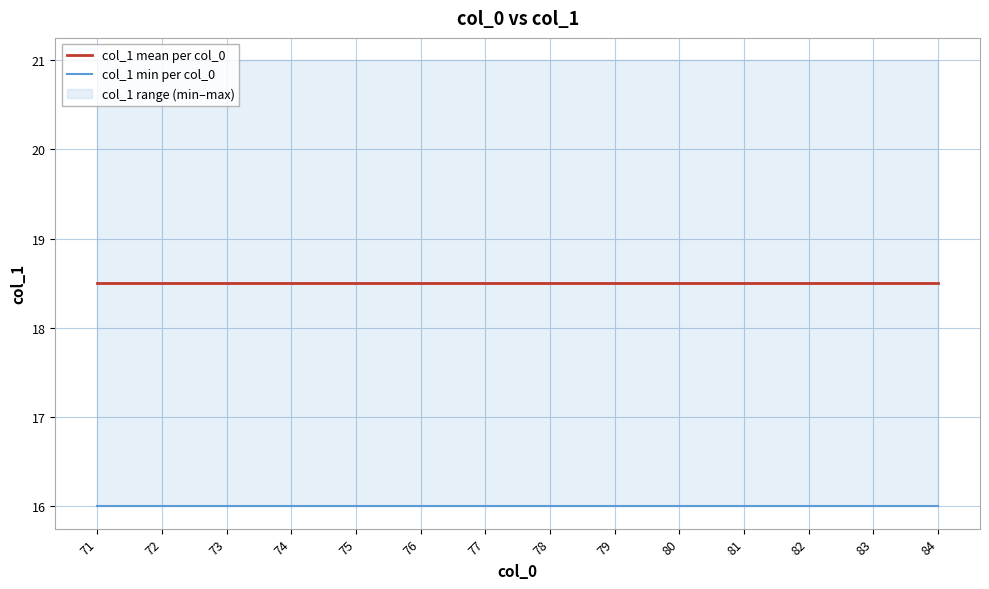

True or false: col_1 min per col_0 has more than 1 interior local peaks.

False